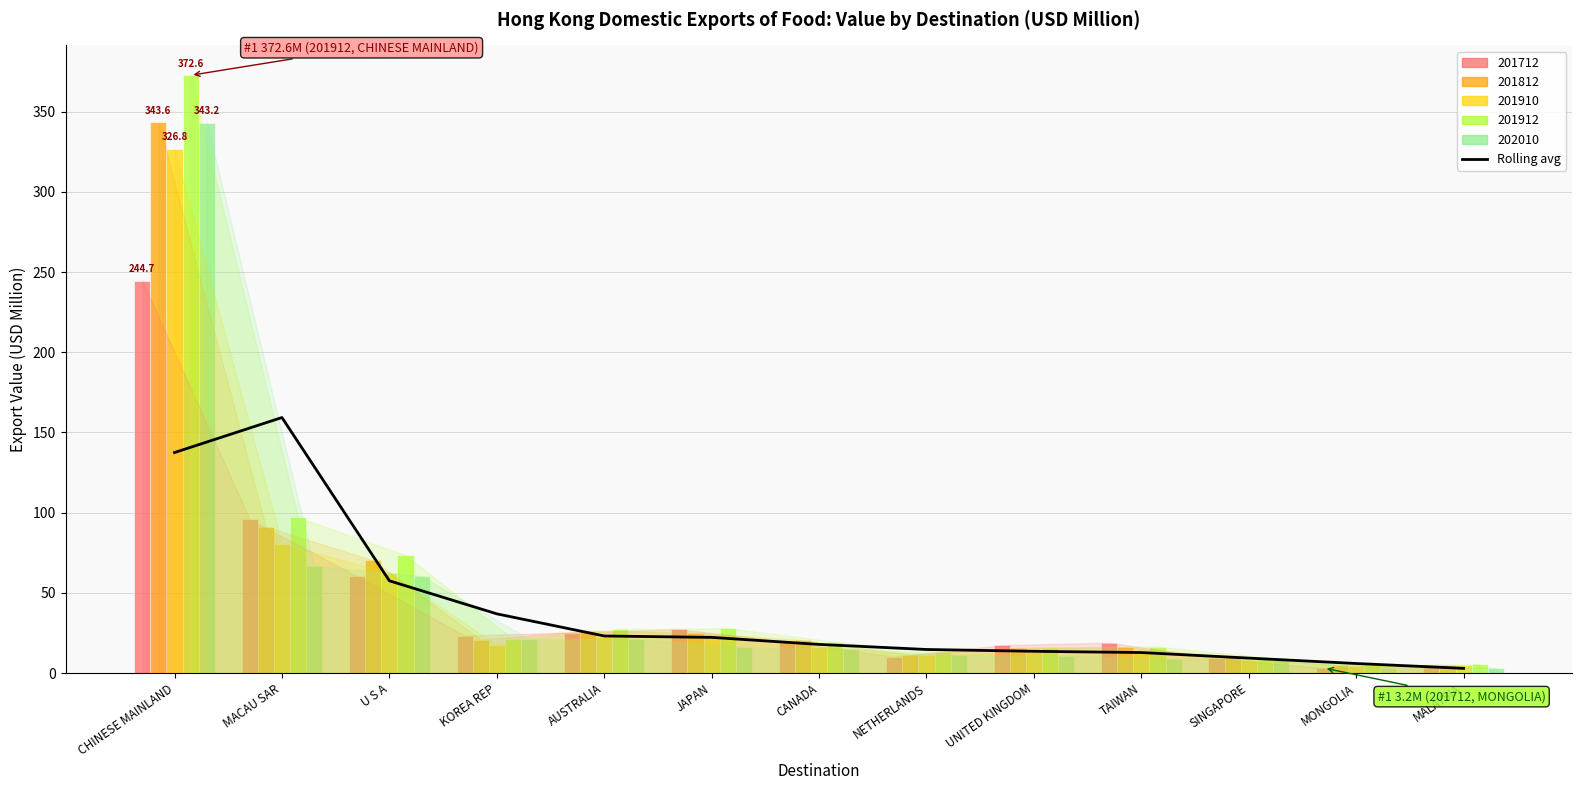

Reading left to right, transcribe all the data shown in this chart.

CHINESE MAINLAND=137.5	MACAU SAR=159.3	U S A=57.6	KOREA REP=37.0	AUSTRALIA=23.2	JAPAN=22.3	CANADA=17.9	NETHERLANDS=14.8	UNITED KINGDOM=13.6	TAIWAN=12.9	SINGAPORE=9.4	MONGOLIA=6.0	MALAYSIA=3.0